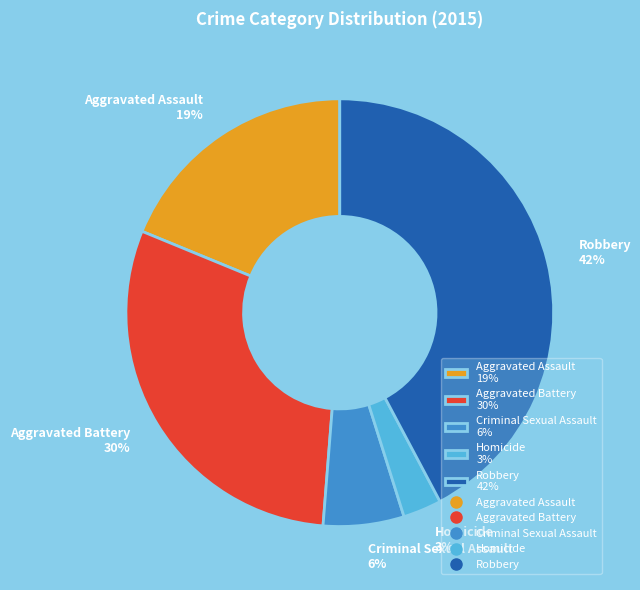

Does Robbery account for over 50% of the chart?

No